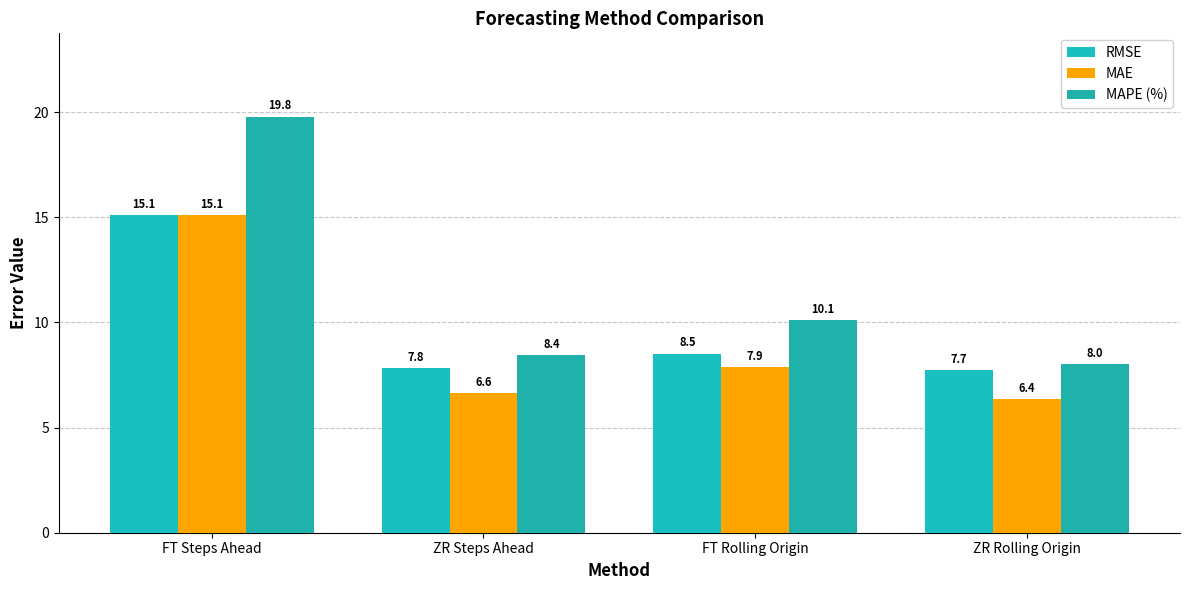

Reading right to left, extract all data points from this chart.

RMSE: ZR Rolling Origin=7.7	FT Rolling Origin=8.5	ZR Steps Ahead=7.8	FT Steps Ahead=15.1
MAE: ZR Rolling Origin=6.4	FT Rolling Origin=7.9	ZR Steps Ahead=6.6	FT Steps Ahead=15.1
MAPE (%): ZR Rolling Origin=8.0	FT Rolling Origin=10.1	ZR Steps Ahead=8.4	FT Steps Ahead=19.8